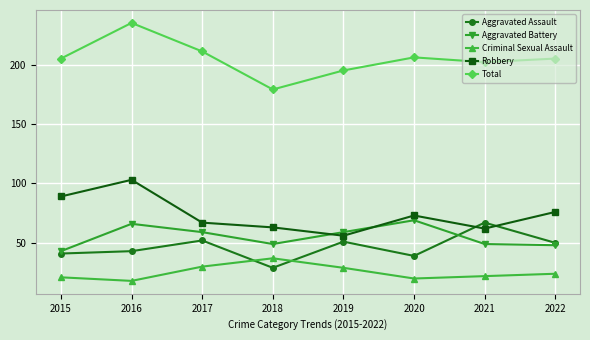

True or false: Robbery and Total cross at least once.

False